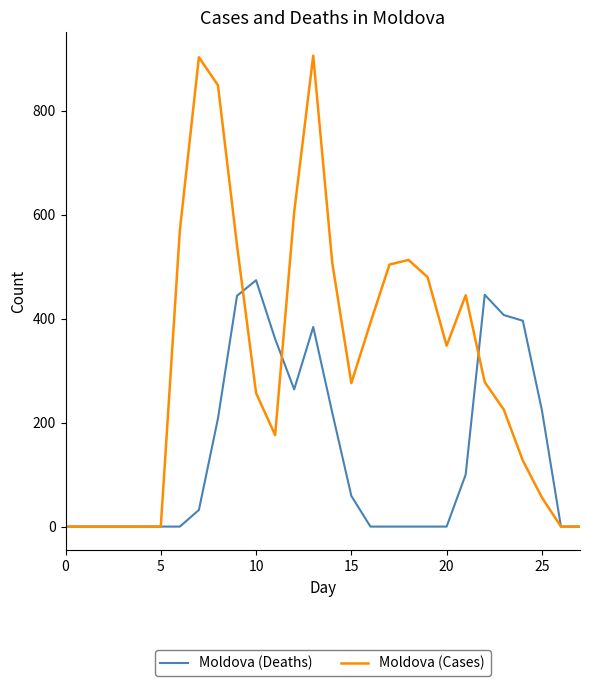

Which series has the largest range (max minus min)?

Moldova (Cases)